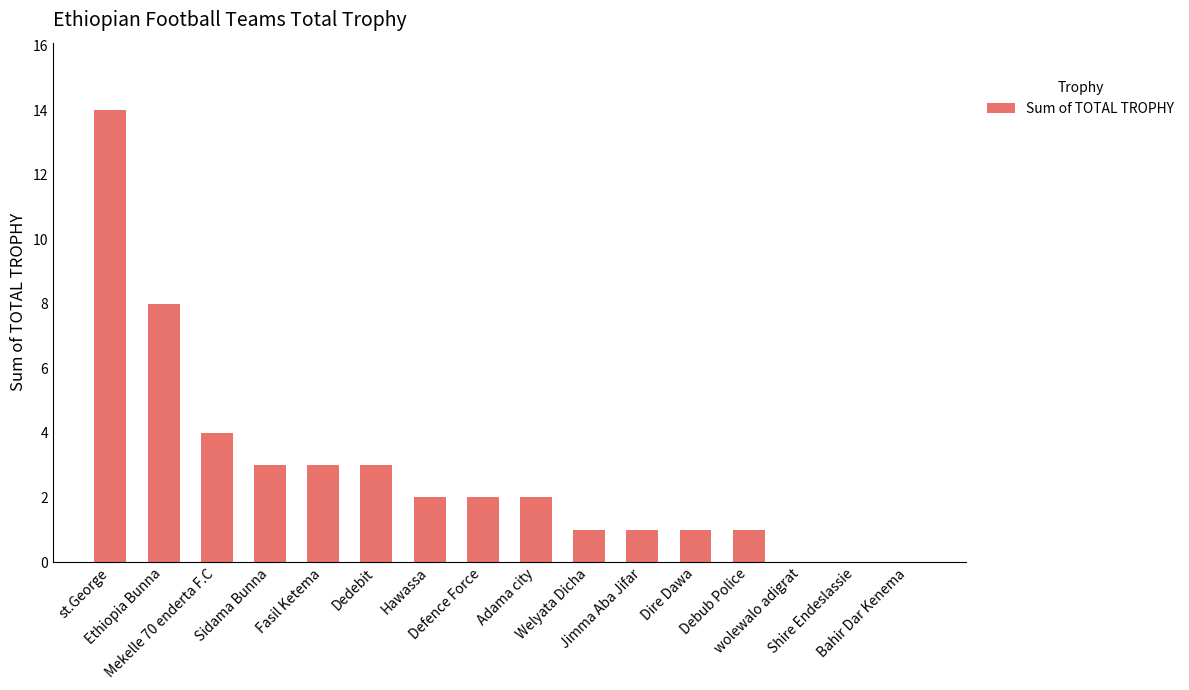

What is the maximum value shown in the chart?

14